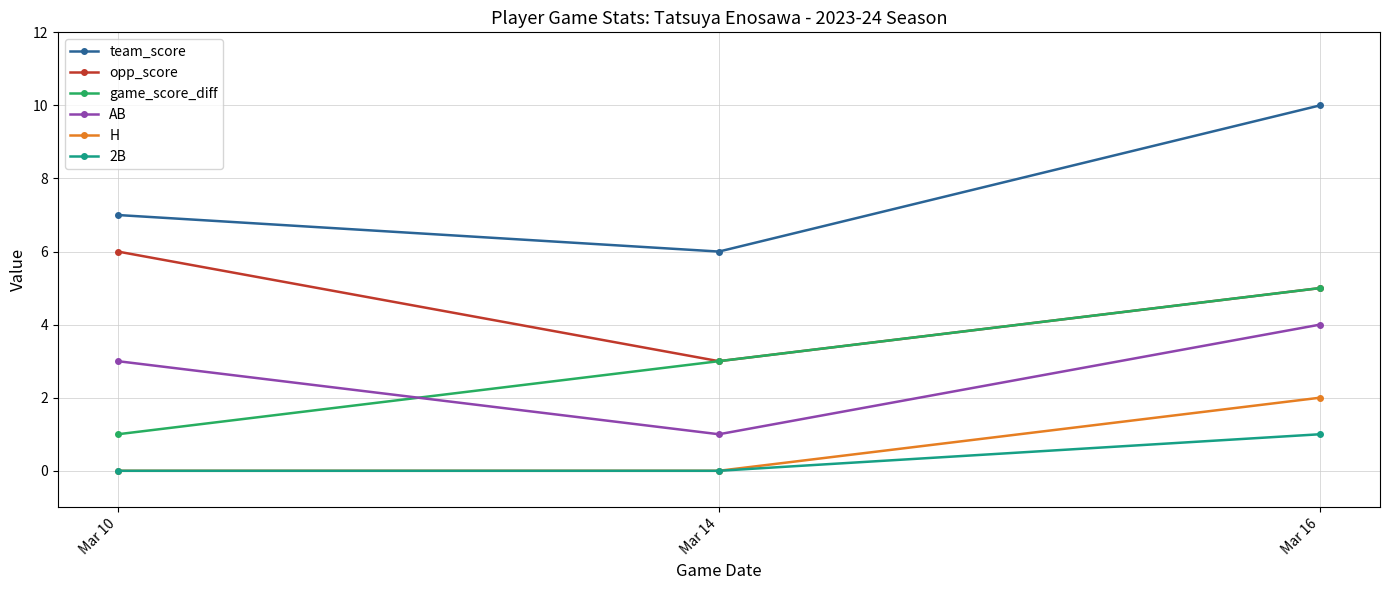

List the series in order of their peak value, lowest first.

2B, H, AB, game_score_diff, opp_score, team_score